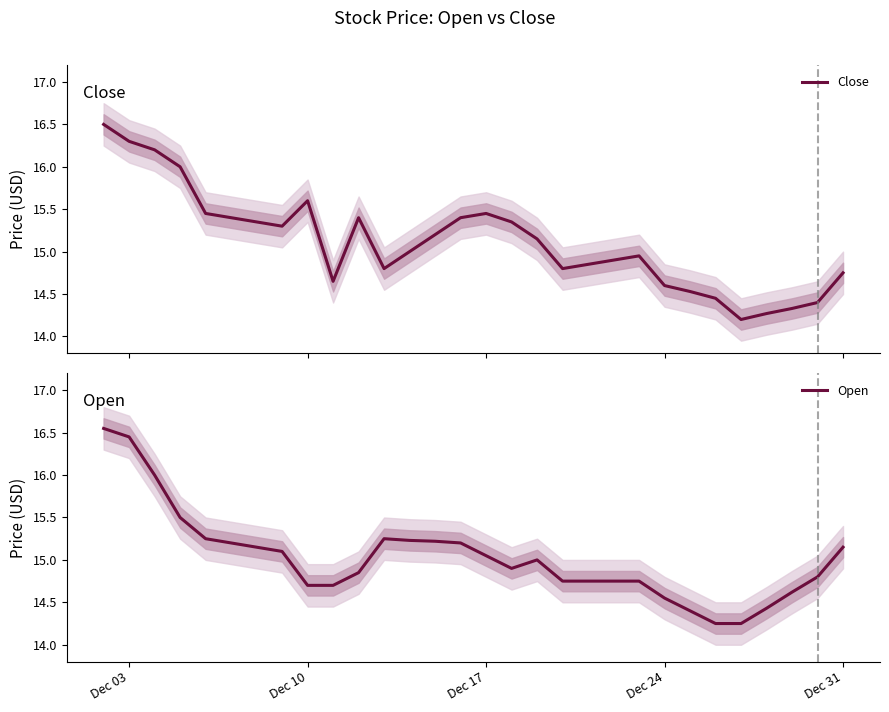

Does the chart have visible grid lines?

No